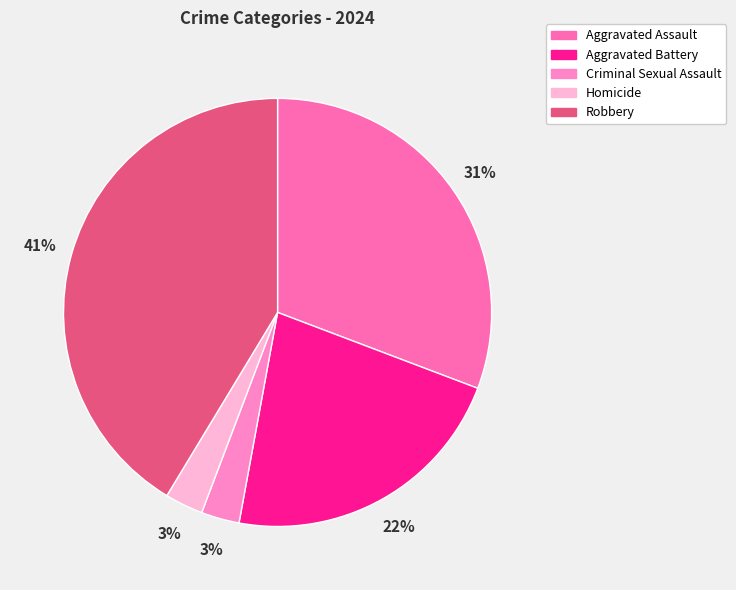

What is the smallest slice in the pie chart?

Criminal Sexual Assault